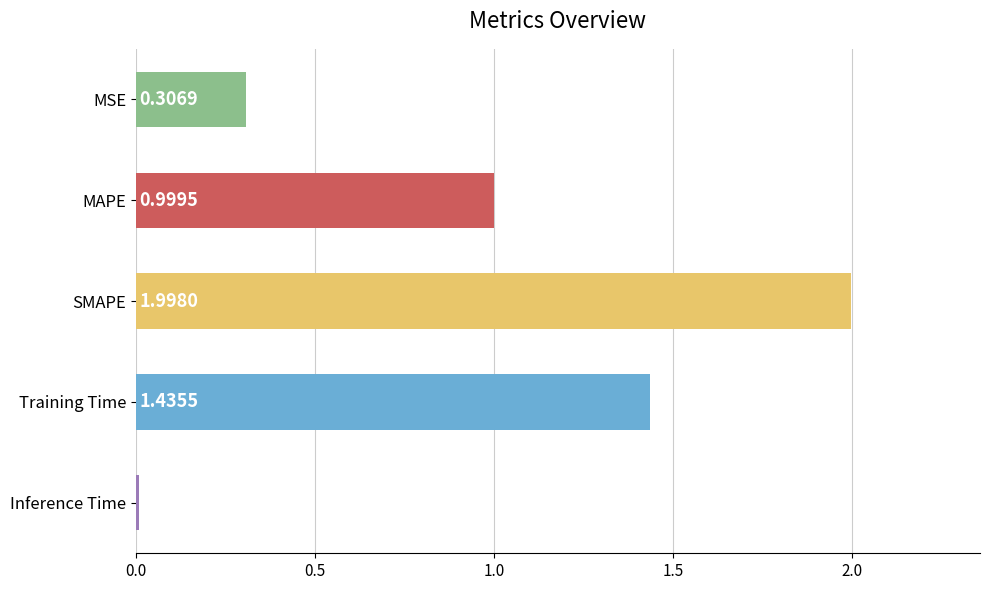

What is the greatest value displayed?

2.0